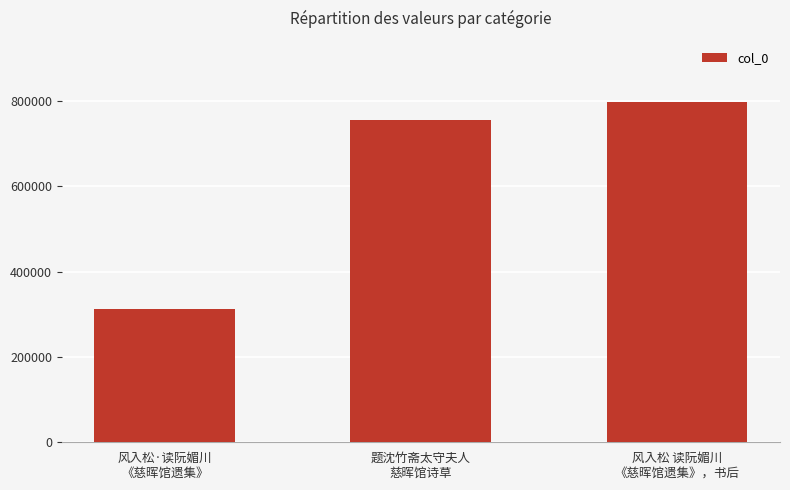

The value at 风入松 读阮媚川
《慈晖馆遗集》，书后 is 285421. True or false?

False